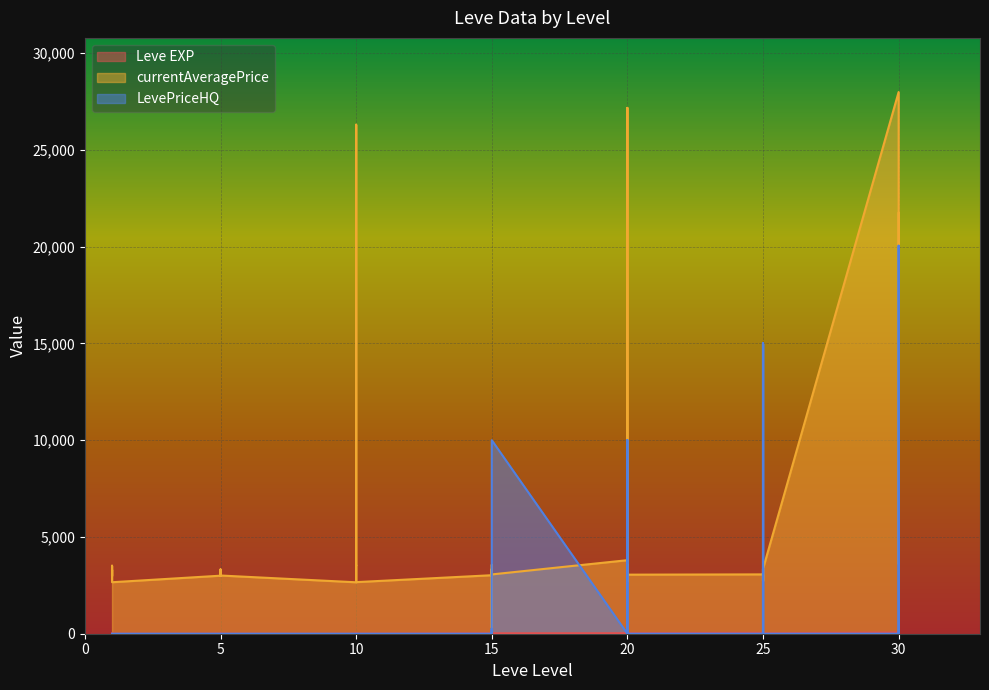

At which category is the sum across all series the highest?

30